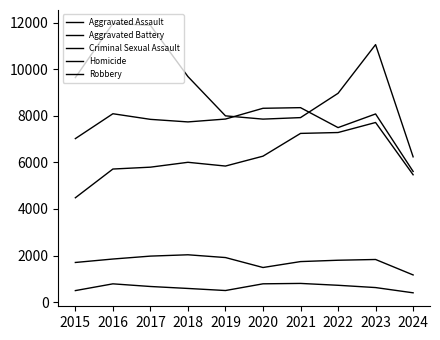

Read the Aggravated Battery value at 2018, to the nearest 10.

7740